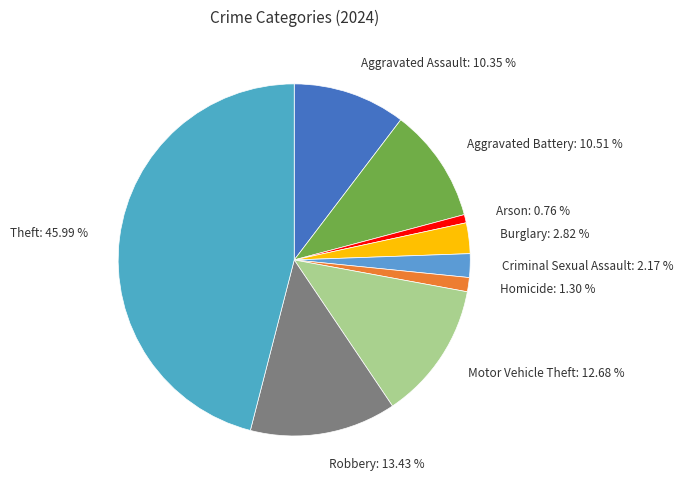

Is there a majority slice in this chart?

No